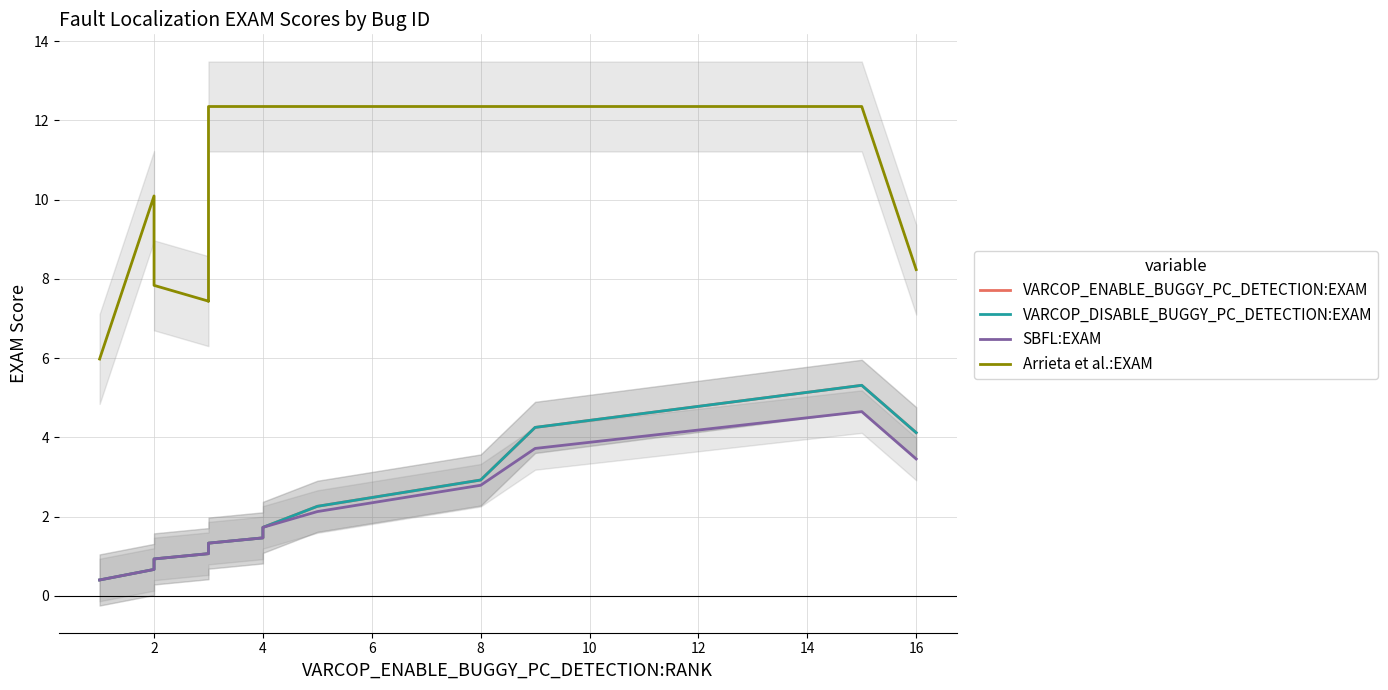

True or false: Arrieta et al.:EXAM has a value of 19.9 at 4.

False